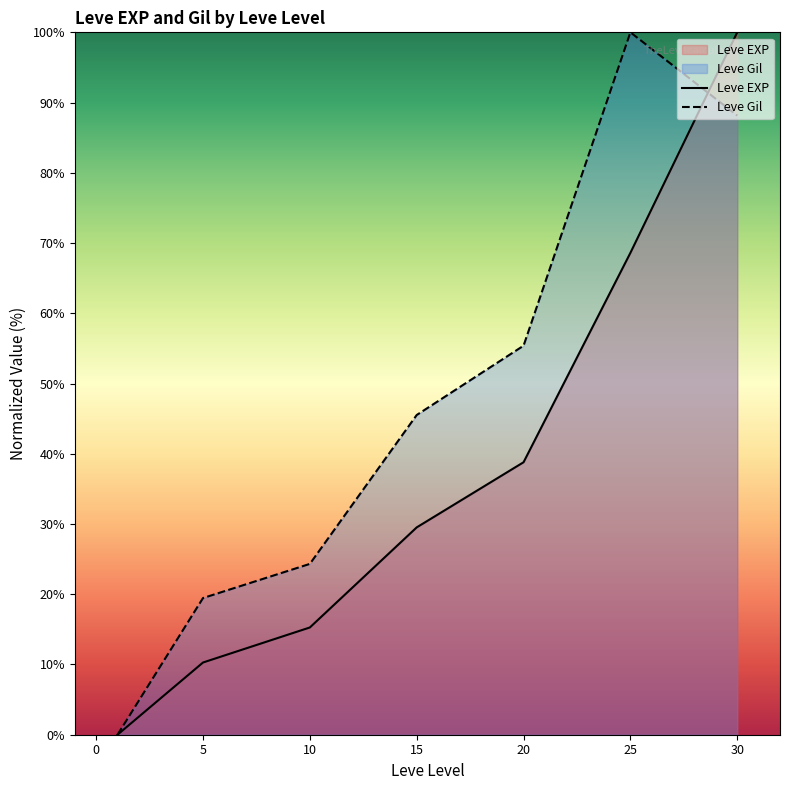

Reading left to right, extract all data points from this chart.

Leve EXP: 0.0	10.3	15.3	29.5	38.8	68.6	100.0
Leve Gil: 0.0	19.5	24.3	45.5	55.4	100.0	88.2